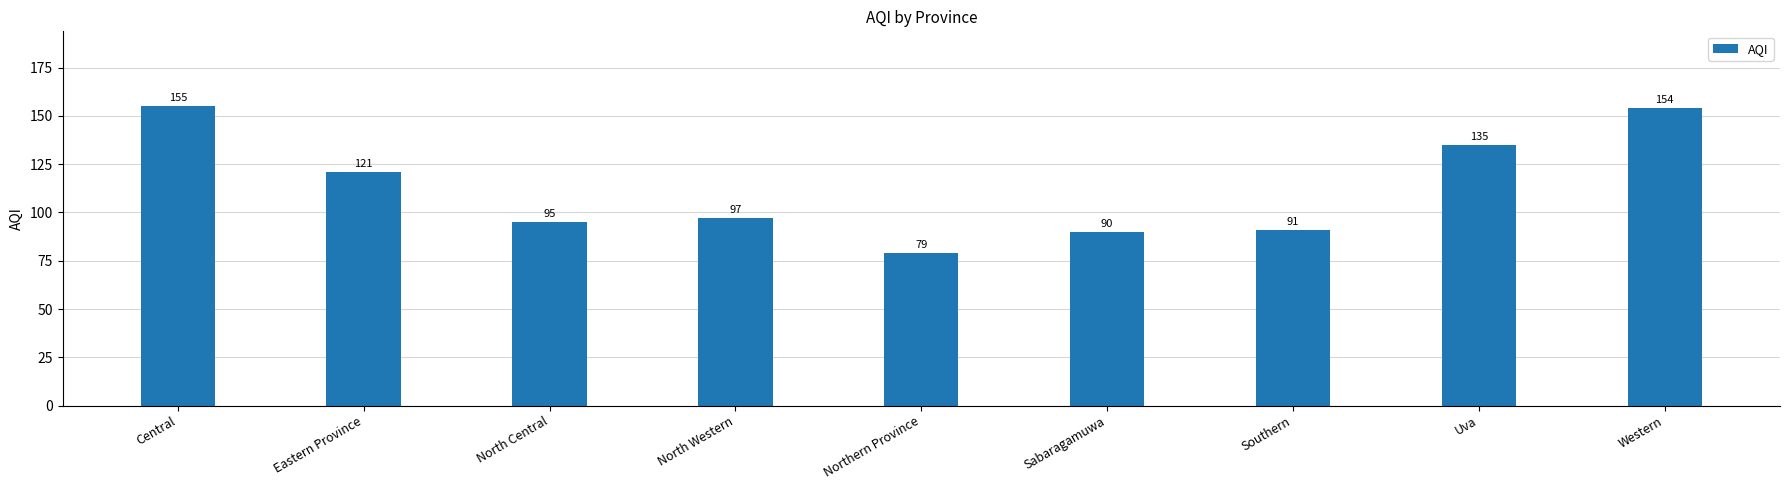

Does the chart contain stacked bars?

No